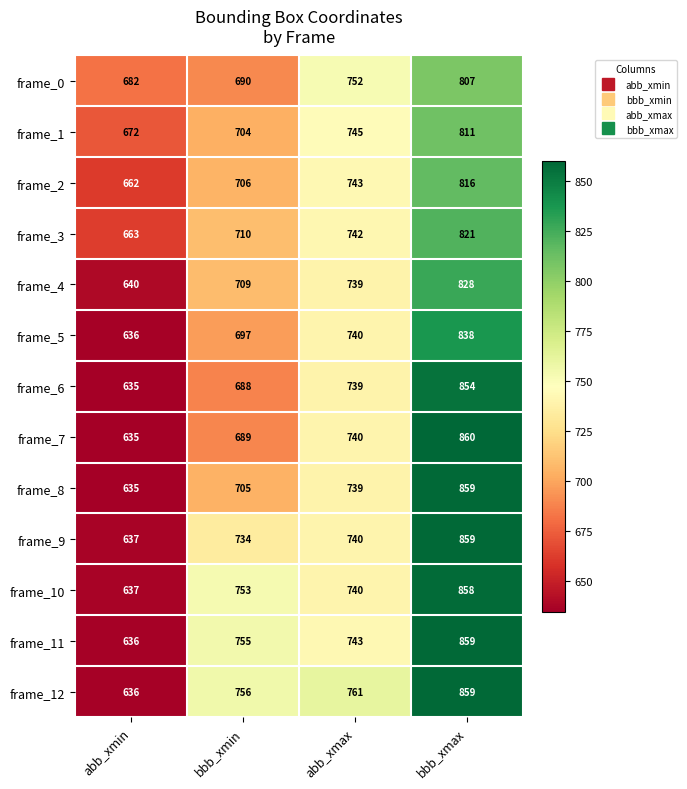

The value of frame_12 at bbb_xmax is 859. True or false?

True